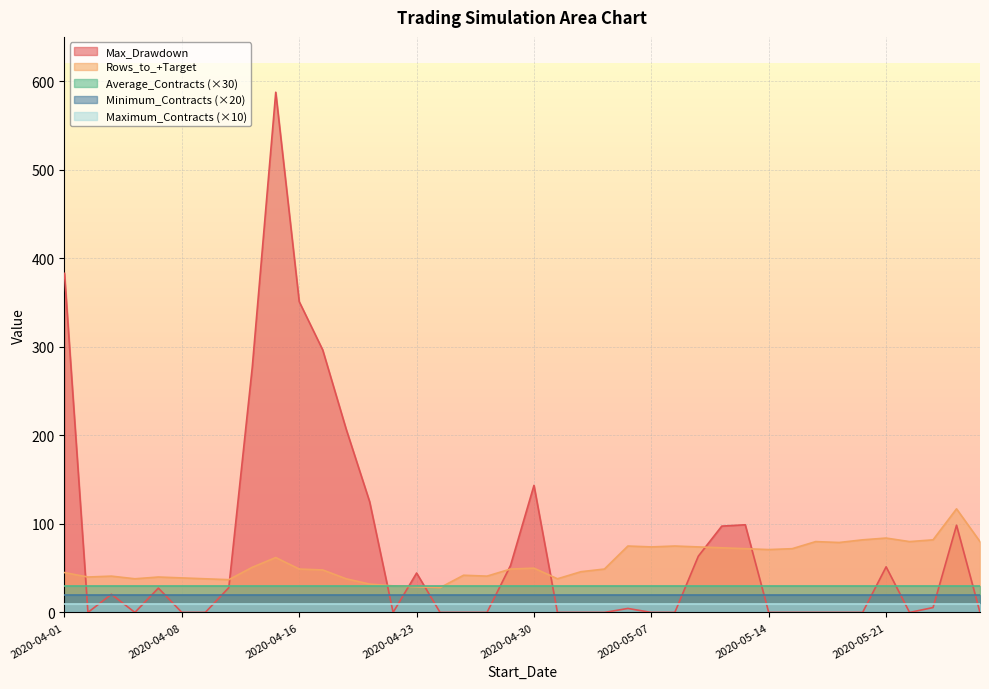

At how many categories does at least one series exceed 362?

2